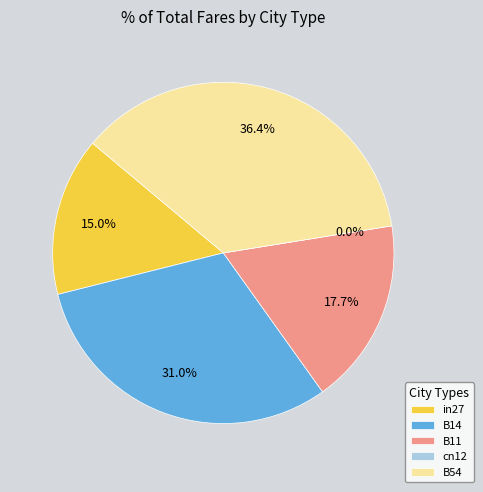

How many segments does this pie chart have?

5